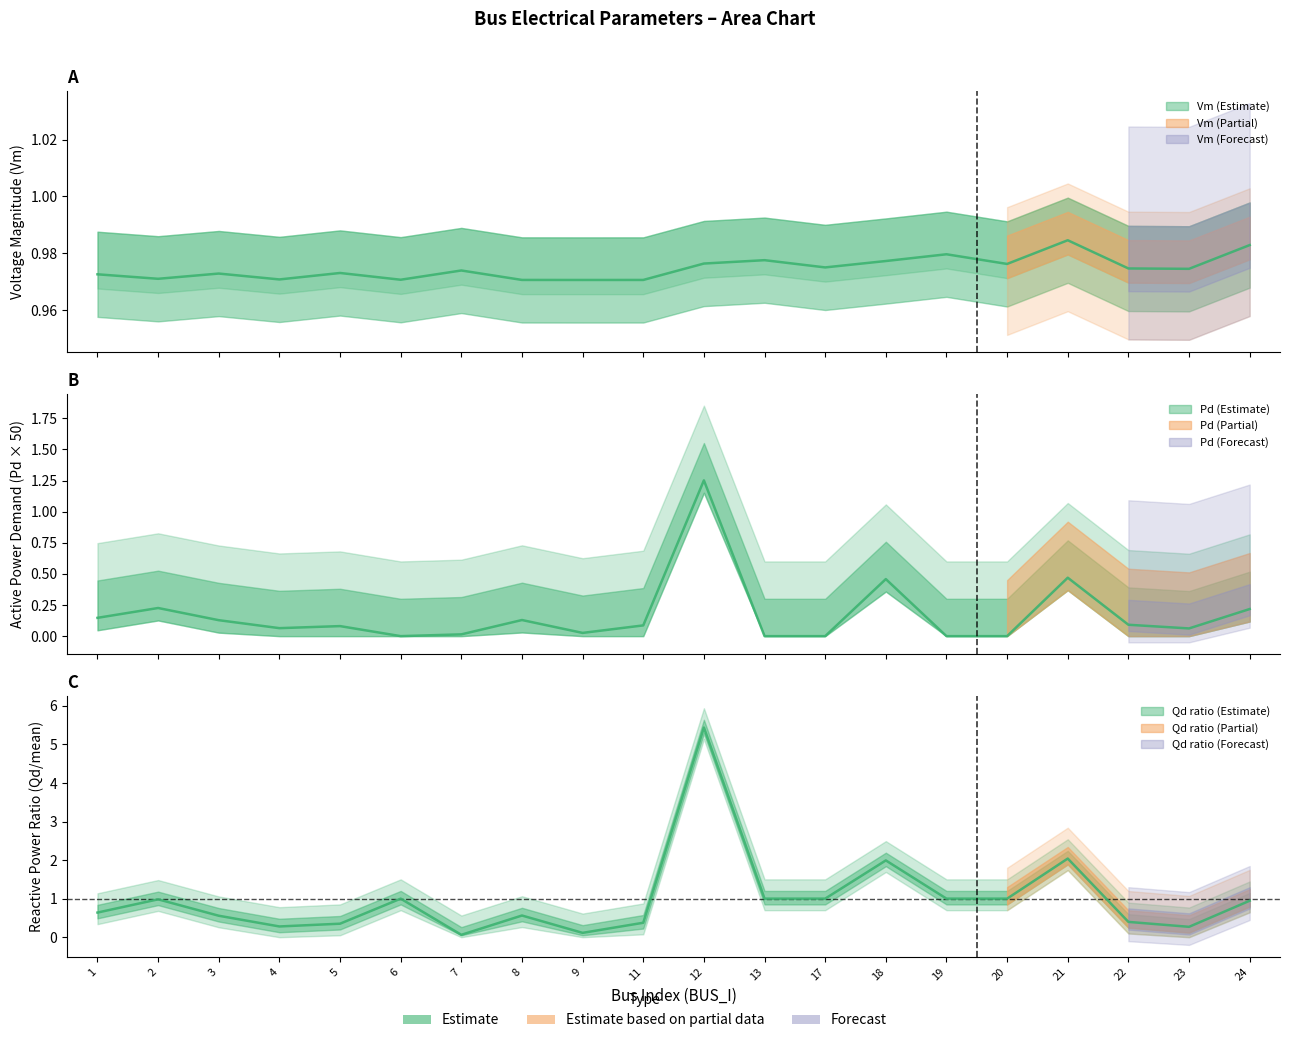

Read the Vm value at 17.

1.0